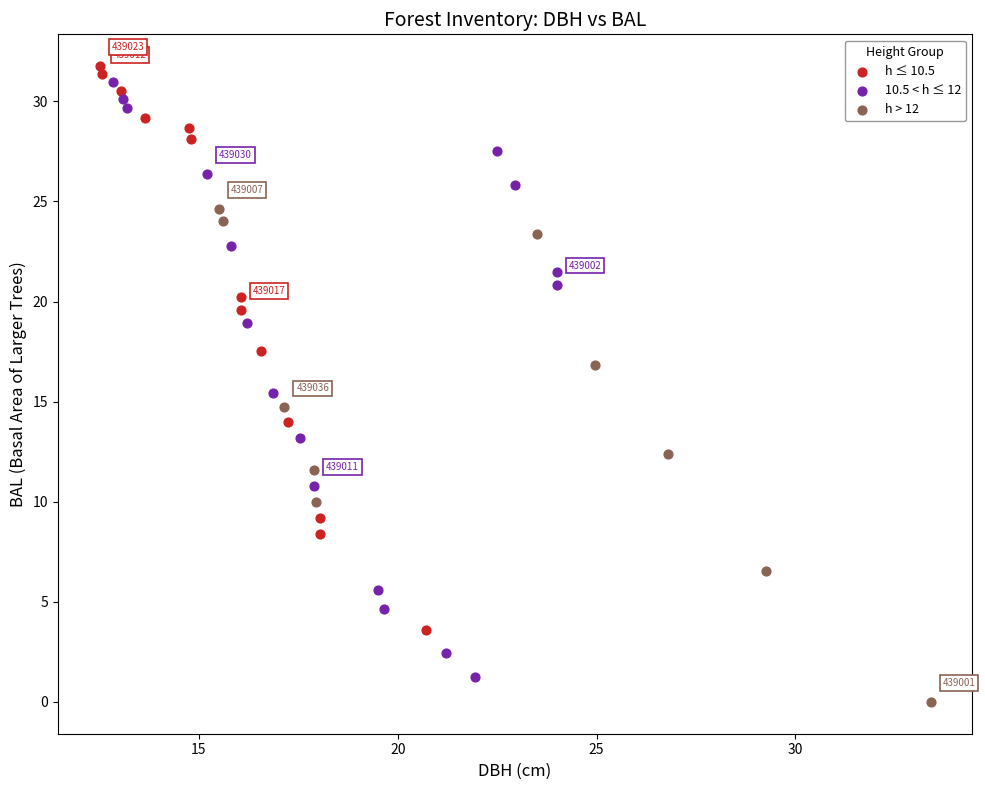

What are all the series names shown in the legend?

h ≤ 10.5, 10.5 < h ≤ 12, h > 12